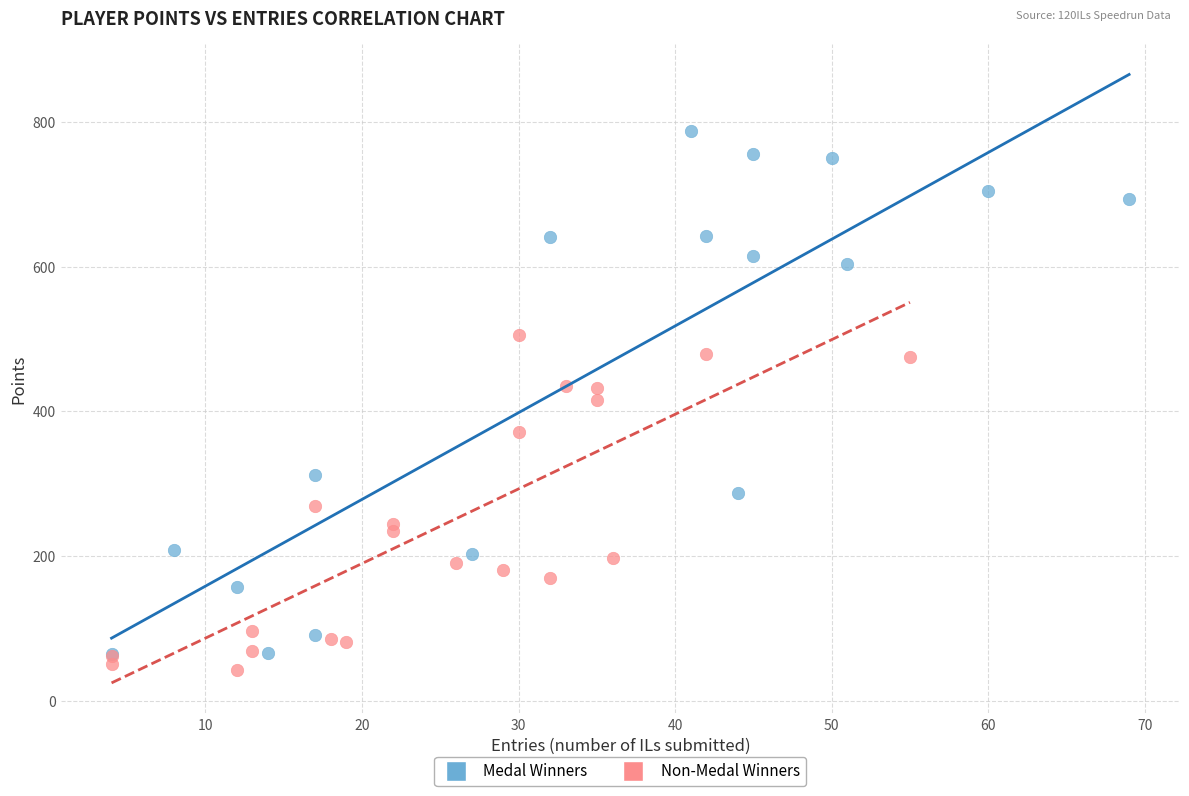

Which series reaches the maximum Y coordinate?

Medal Winners